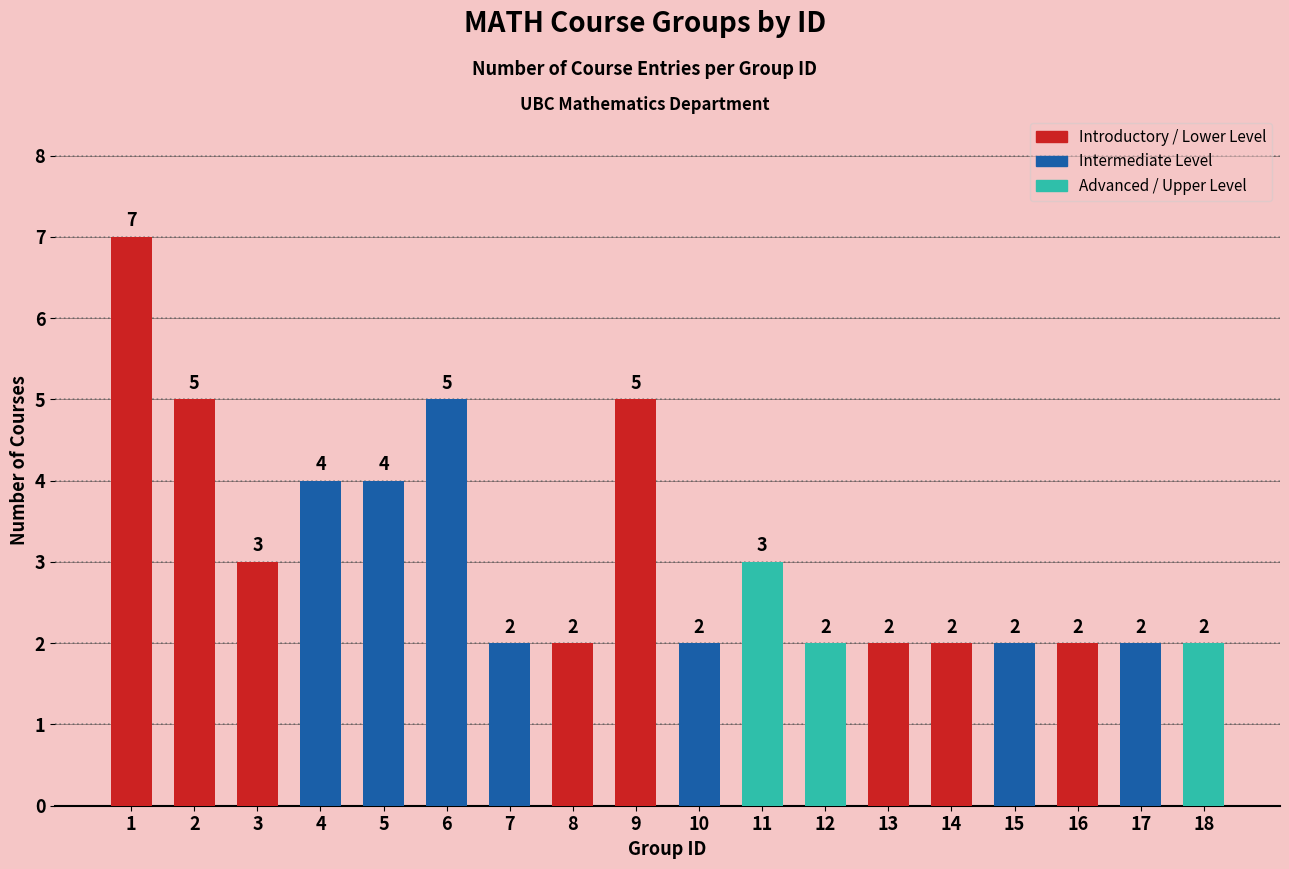

Reading right to left, list all the values displayed in this chart.

2	2	2	2	2	2	2	3	2	5	2	2	5	4	4	3	5	7